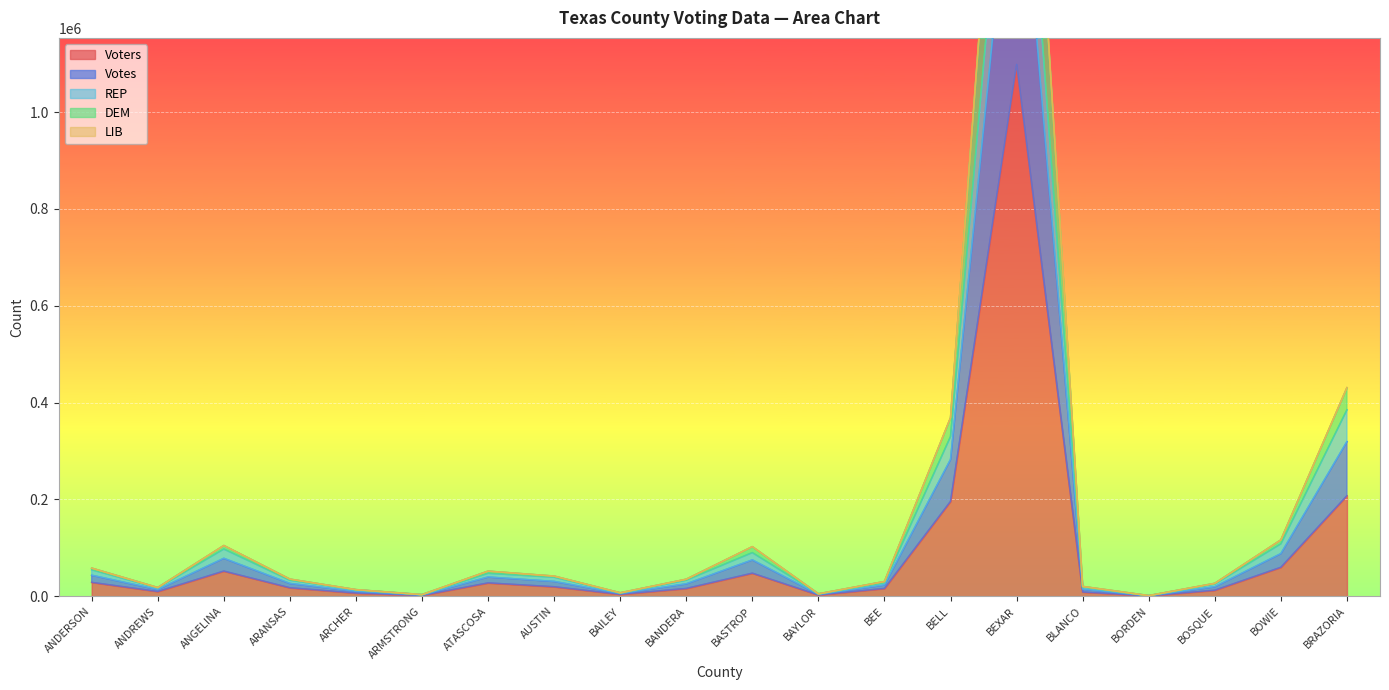

What position from the right is BLANCO?

5